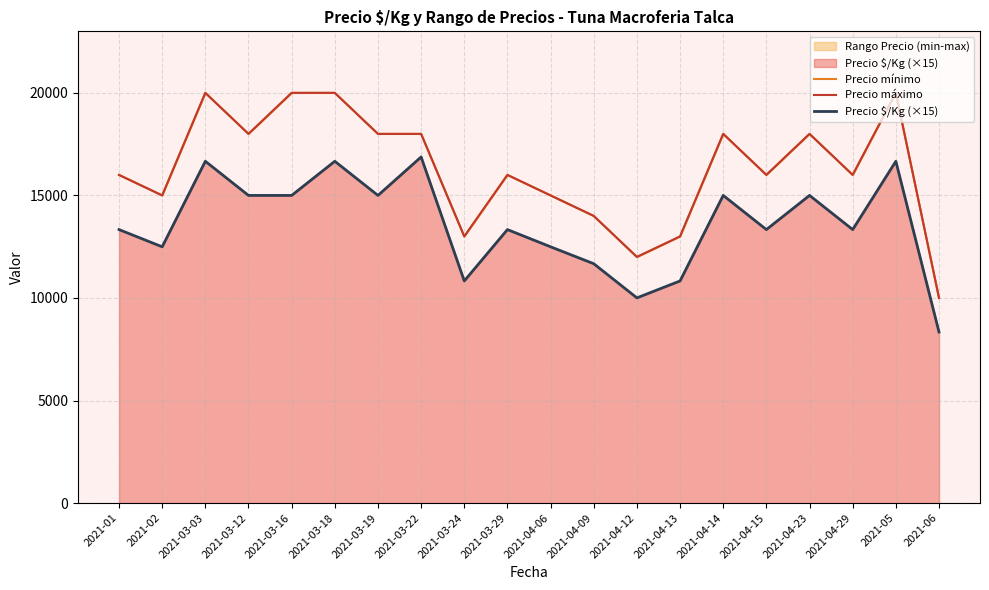

Between 2021-03-29 and 2021-04-09, which series saw the biggest shift?

Precio mínimo